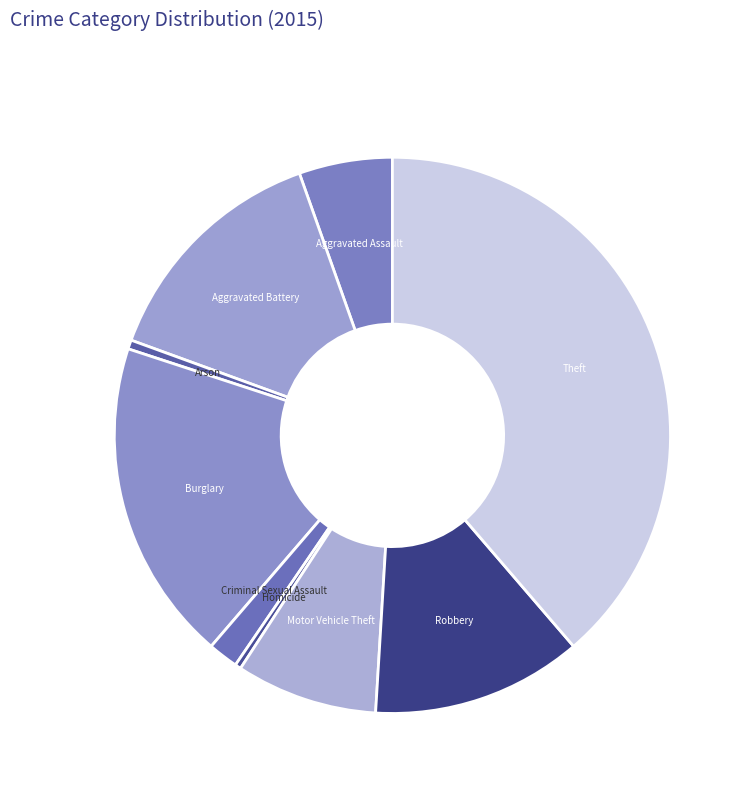

What is the ratio of the value at Aggravated Assault to the value at Theft?

0.1